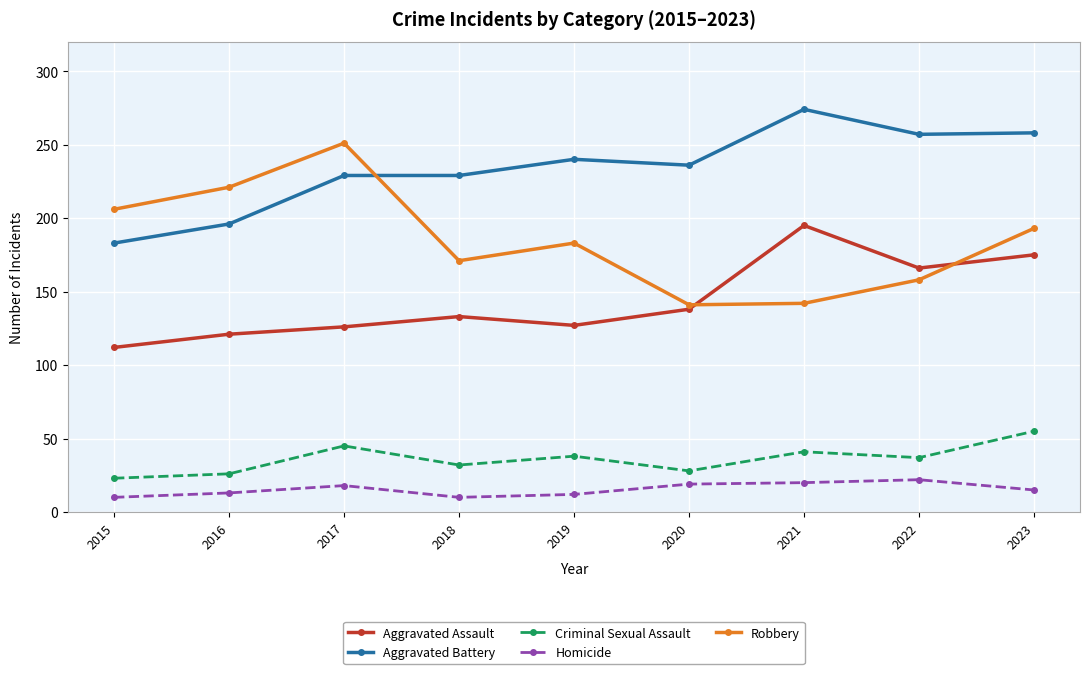

How many data points does each series have?

9